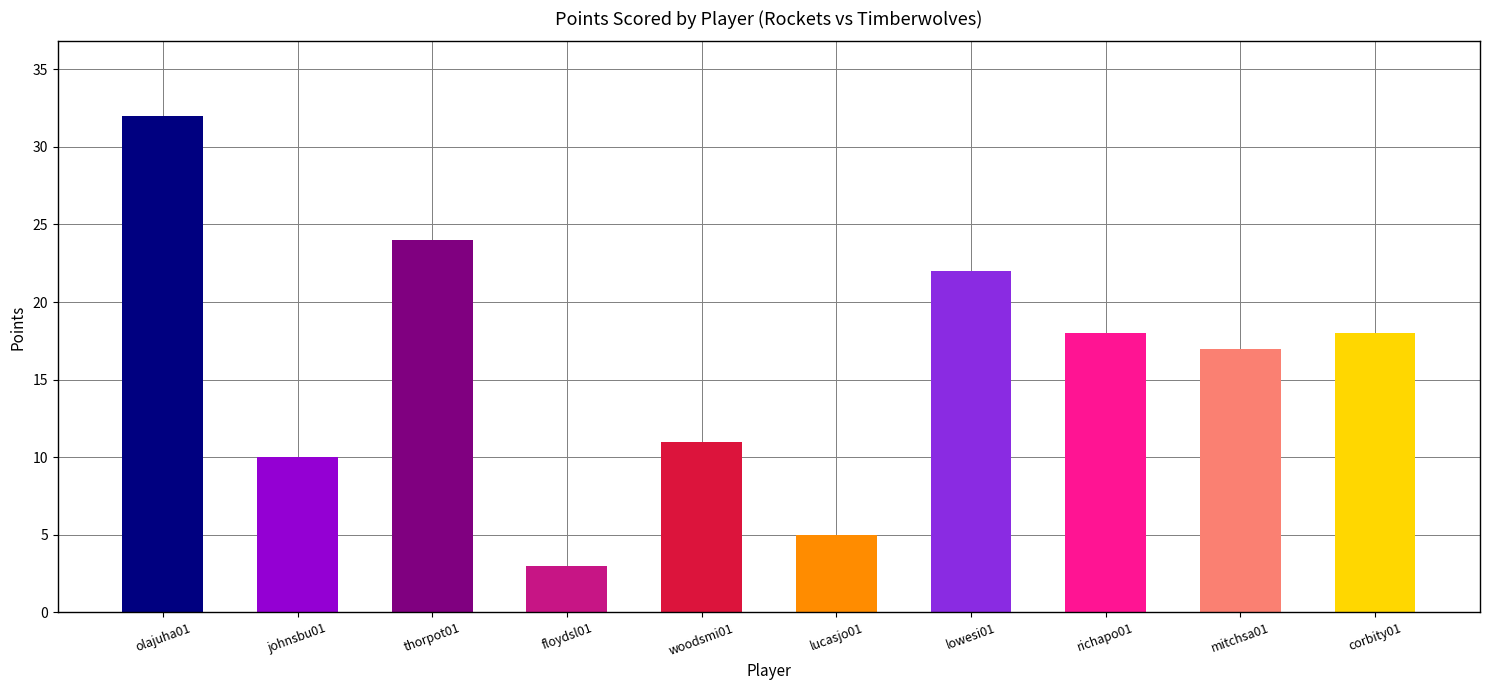

The value at richapo01 is 18. True or false?

True